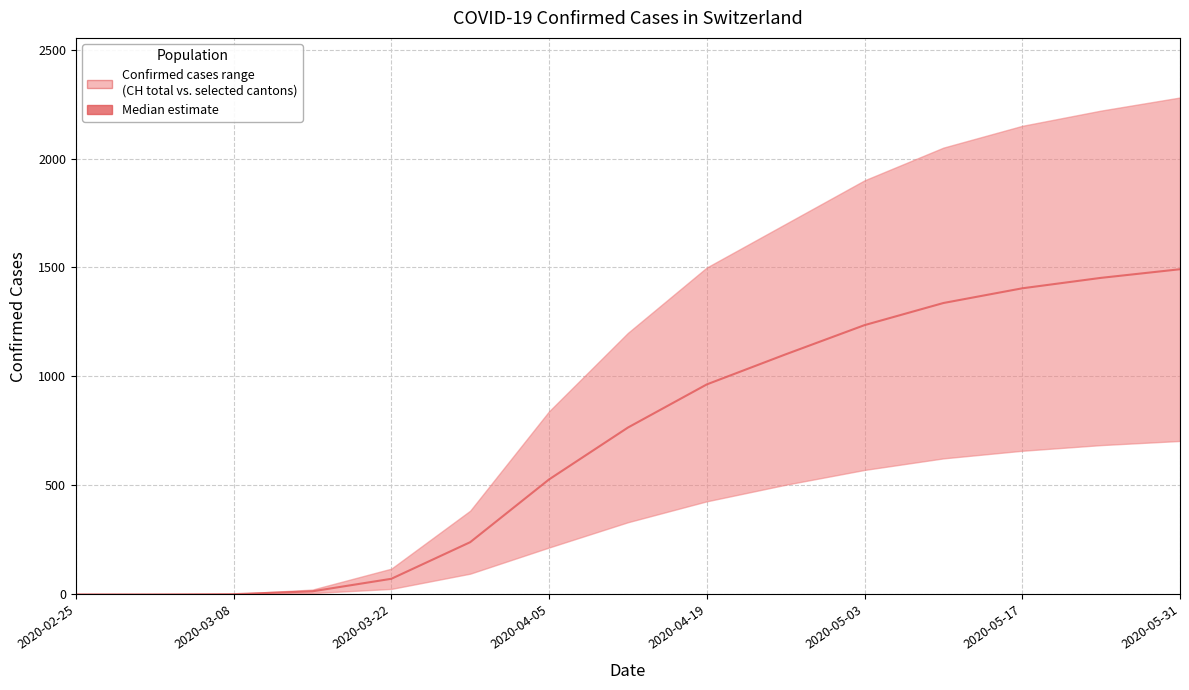

Reading right to left, extract all data points from this chart.

1492.0	1452.5	1404.5	1337.0	1235.5	1101.5	963.5	765.5	527.5	239.5	71.5	14.0	1.0	0.0	0.0